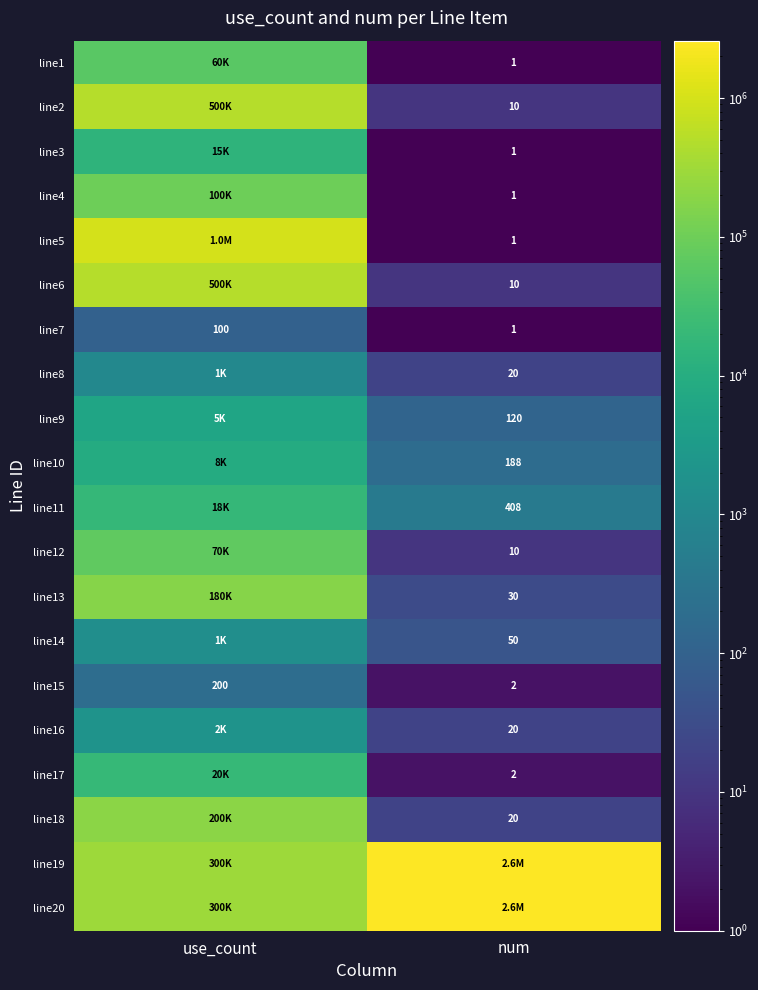

What is the difference between the line15 values at use_count and num?

198